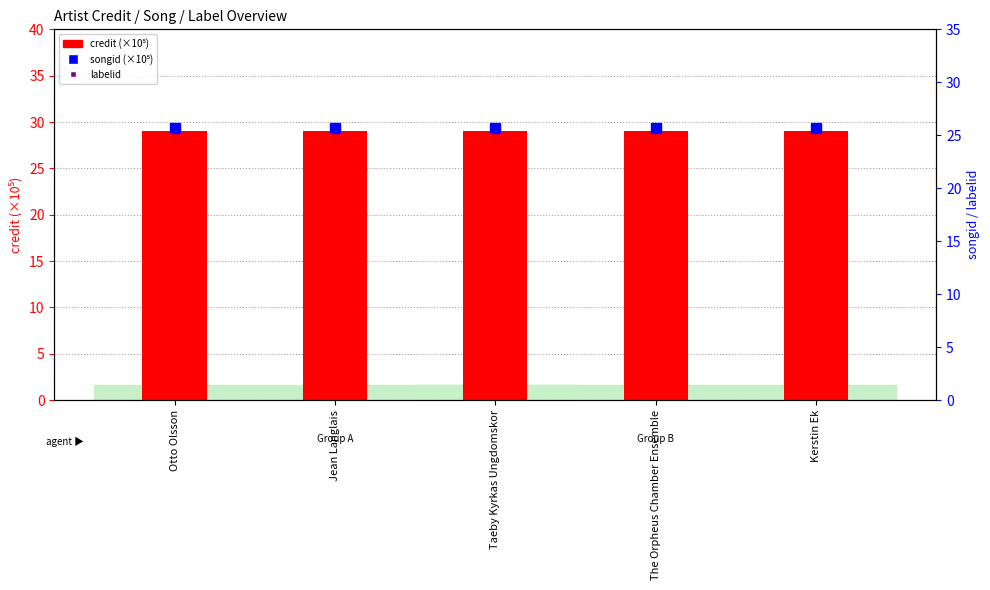

List the series in order of their peak value, lowest first.

songid (×10⁵), credit (×10⁵), labelid